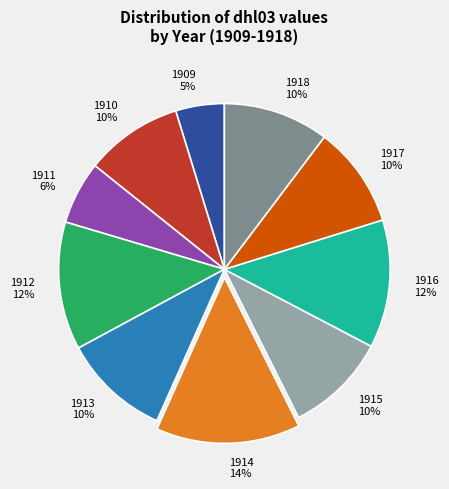

To the nearest percent, what is the difference between the 1913 and 1912 slice percentages?

2%